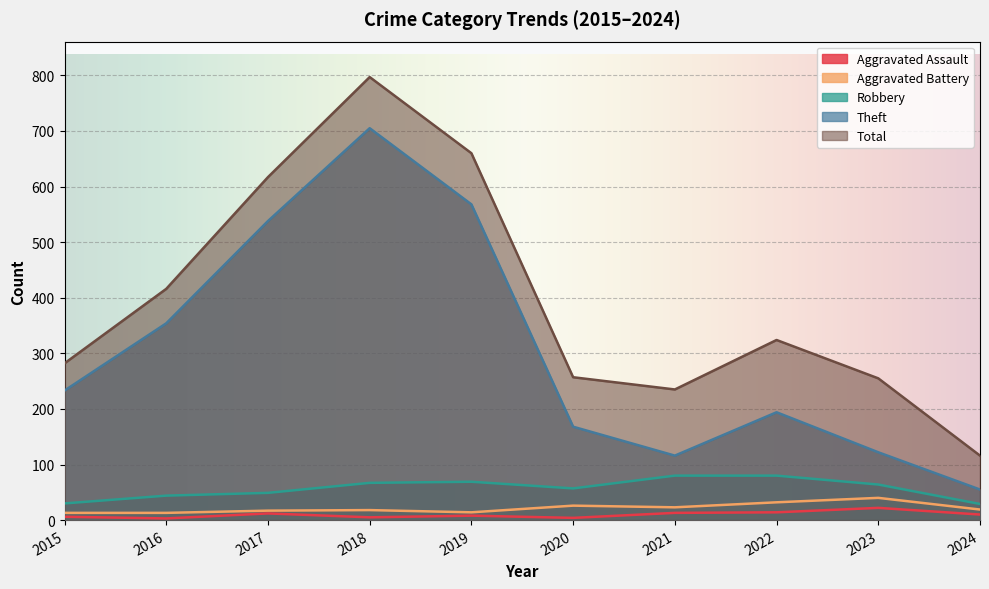

How many lines are shown in the chart?

5